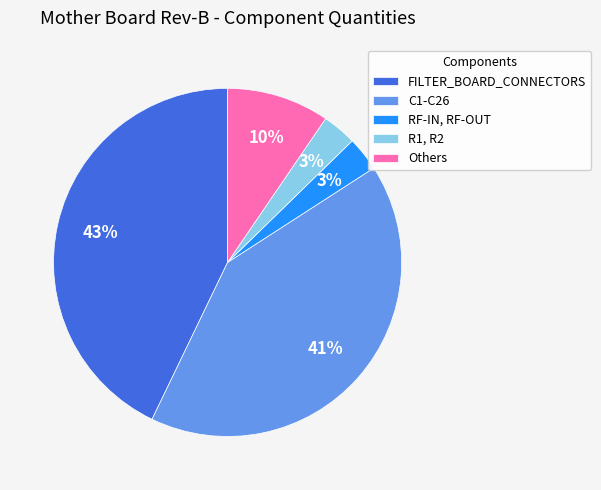

To the nearest percent, what is the difference between the largest and smallest slice percentages?

40%